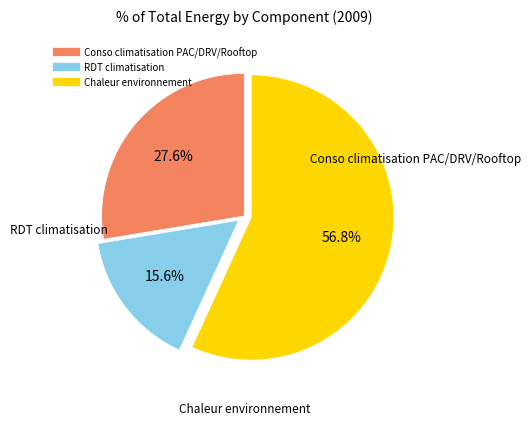

Approximately how many times larger is the value at Conso climatisation PAC/DRV/Rooftop compared to Chaleur environnement?

0.5